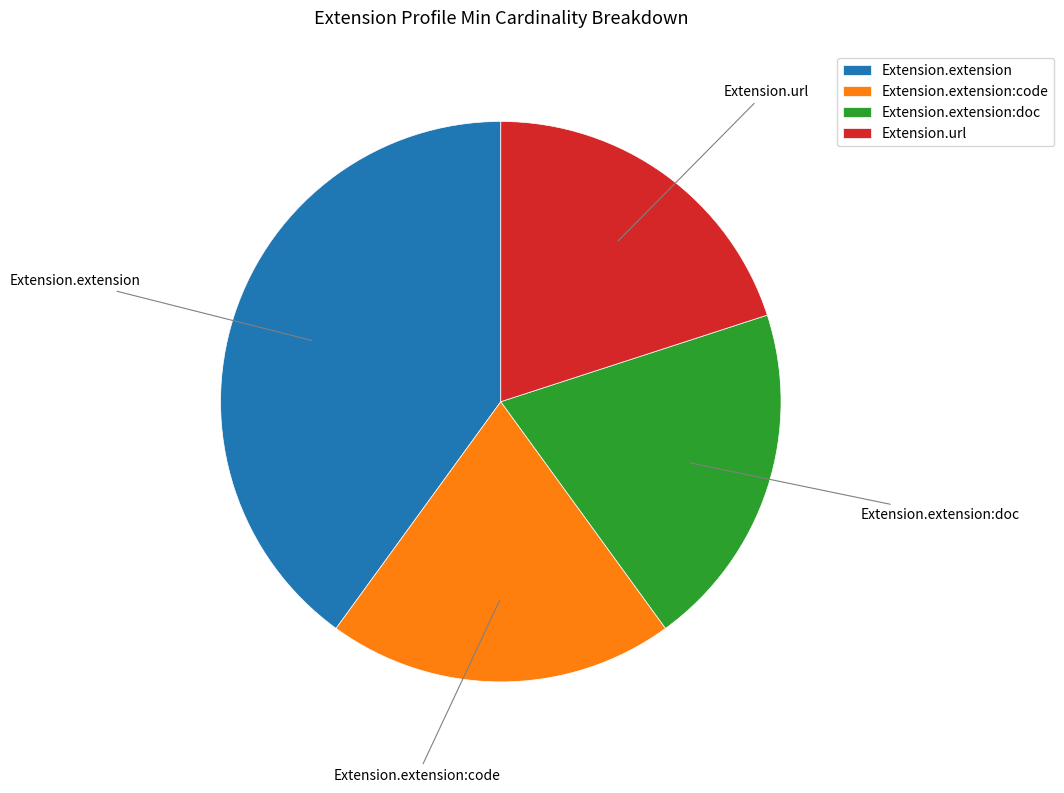

Combined, do Extension.extension and Extension.url account for over 50%?

Yes